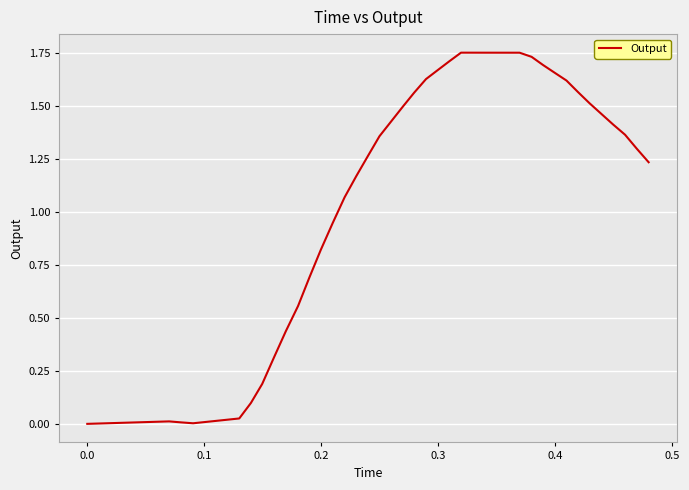

Reading left to right, transcribe all the data shown in this chart.

0.0	0.0	0.0	0.0	0.0	0.1	0.2	0.3	0.4	0.6	0.7	0.8	0.9	1.1	1.2	1.3	1.4	1.4	1.5	1.6	1.6	1.7	1.7	1.8	1.8	1.8	1.8	1.8	1.8	1.7	1.7	1.7	1.6	1.6	1.5	1.5	1.4	1.4	1.3	1.2